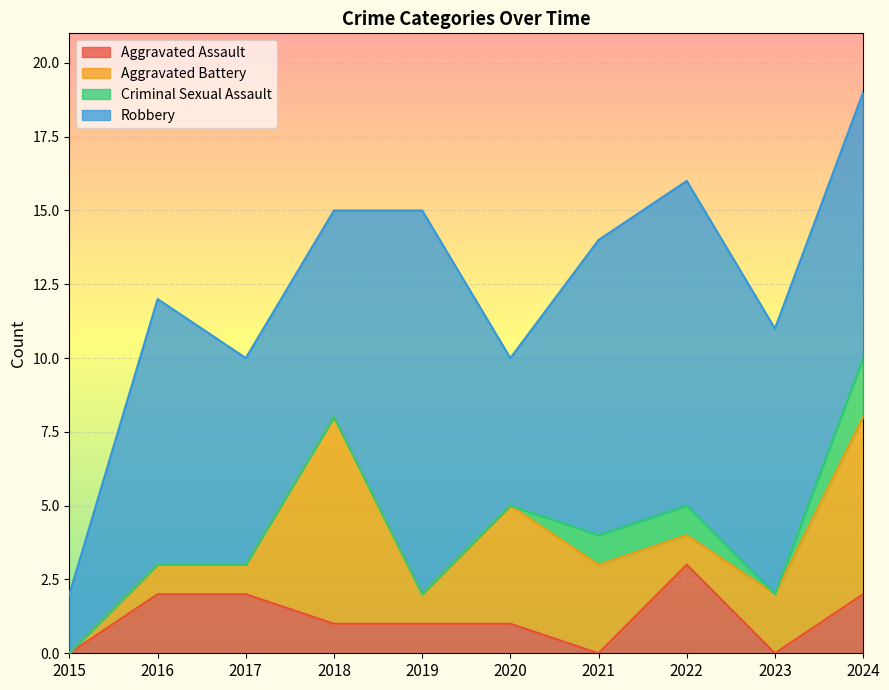

The value of Aggravated Battery at 2015 is 0. True or false?

True